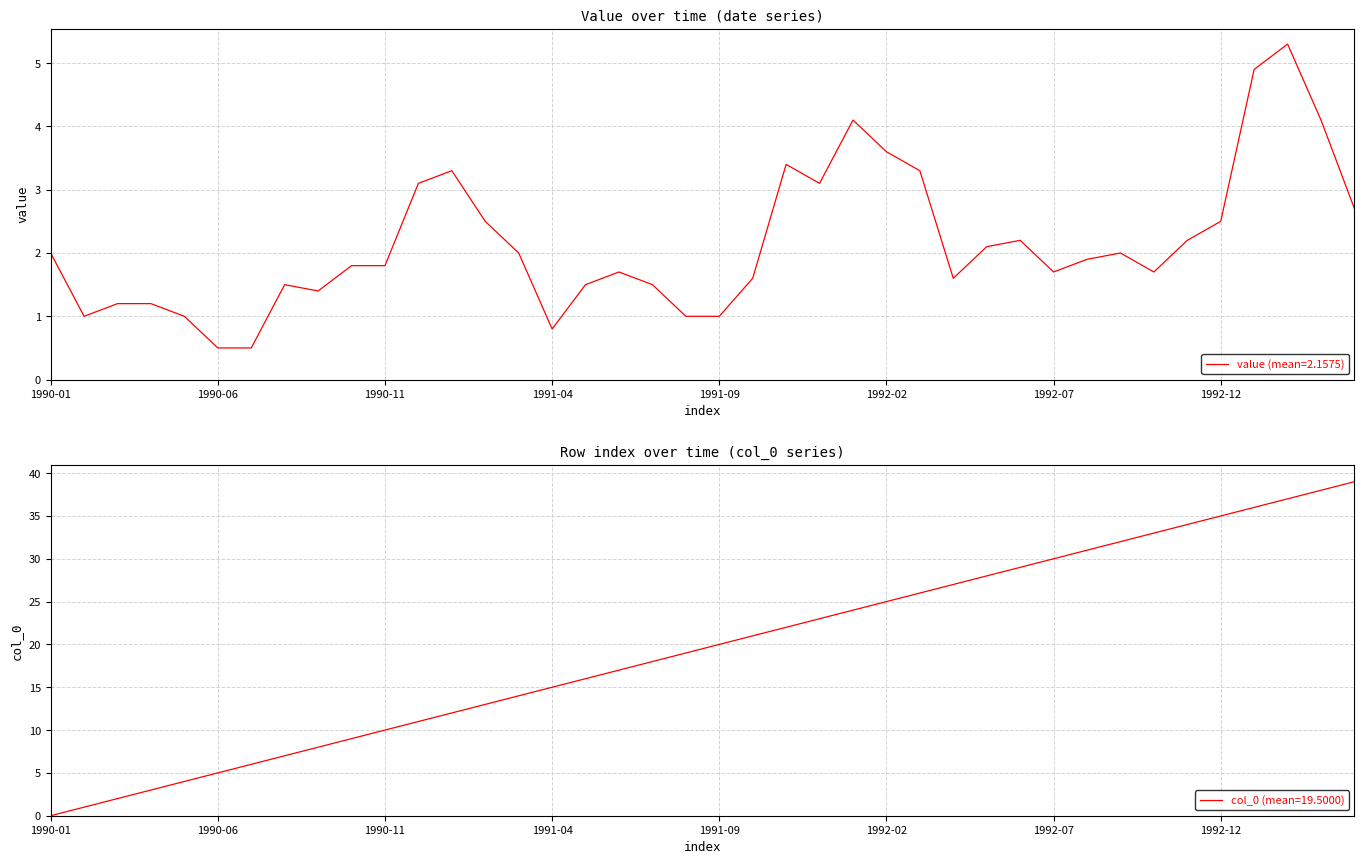

List the series in order of their overall mean, highest first.

col_0, value